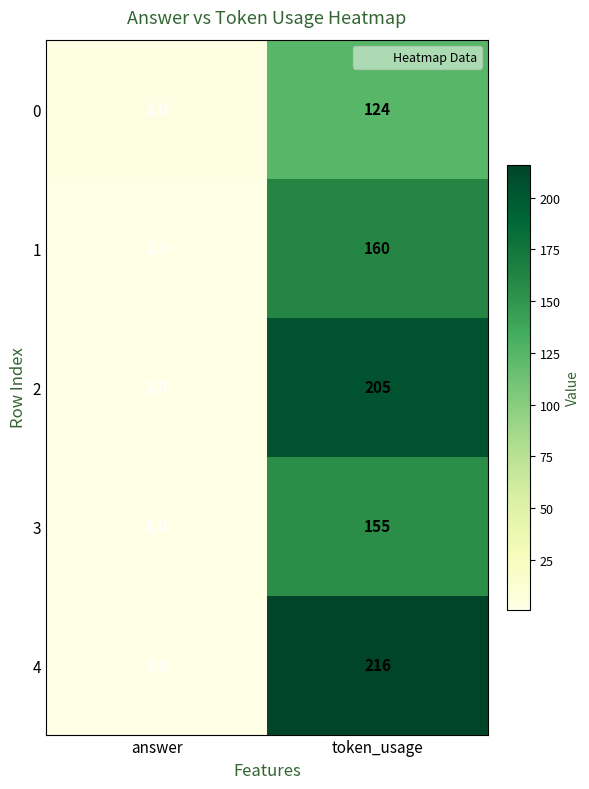

What is the spread (max minus min) of values at token_usage?

92